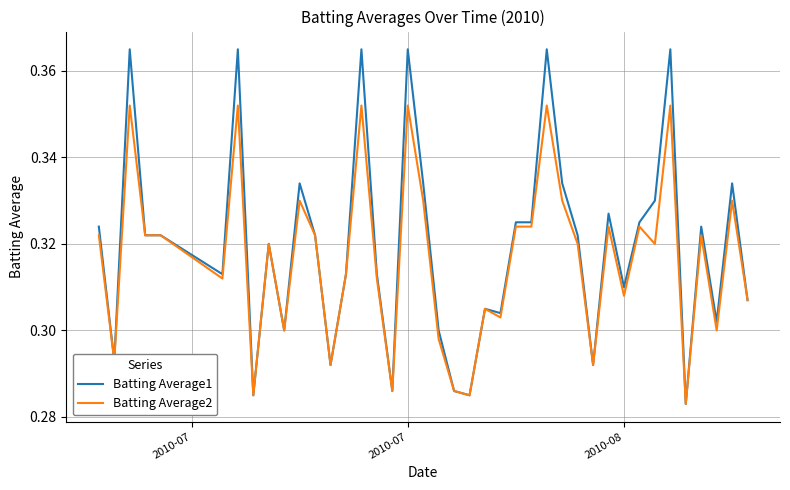

List the series in order of their overall mean, lowest first.

Batting Average2, Batting Average1